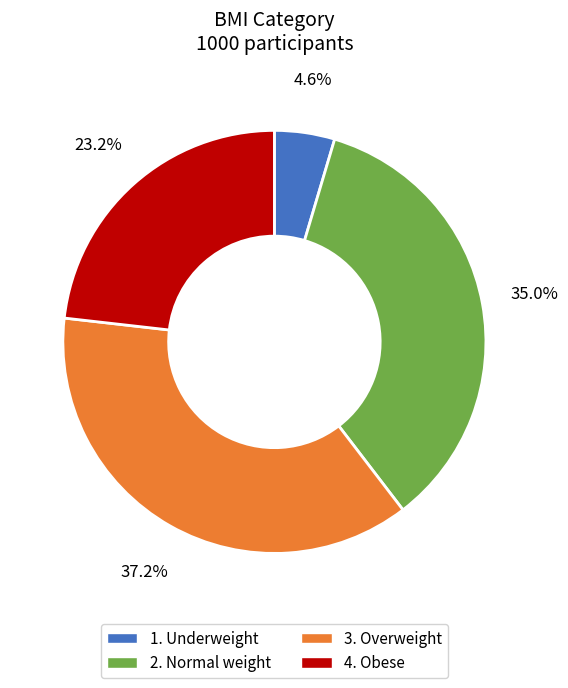

Which category has the smallest portion of the pie?

1. Underweight